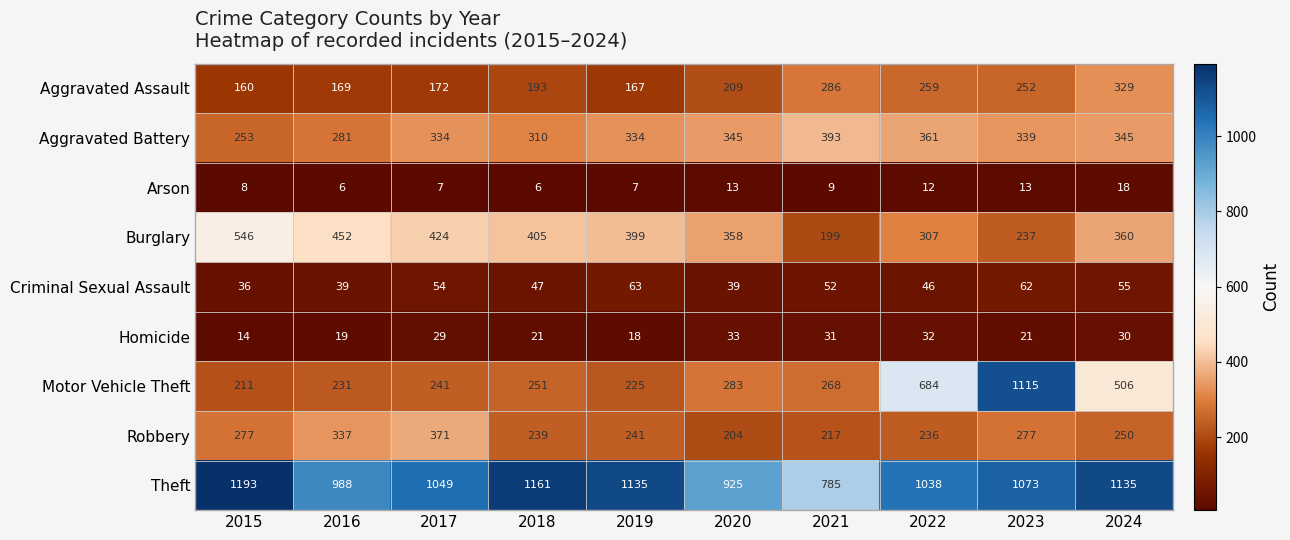

What is the difference between the maximum and minimum values in the Criminal Sexual Assault series?

27